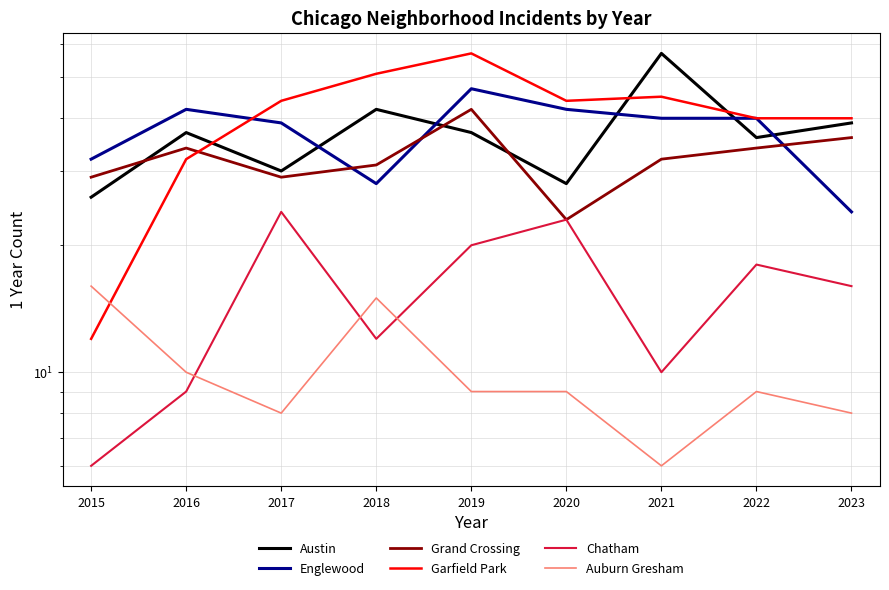

Where does the Englewood series first go above 40?

2016